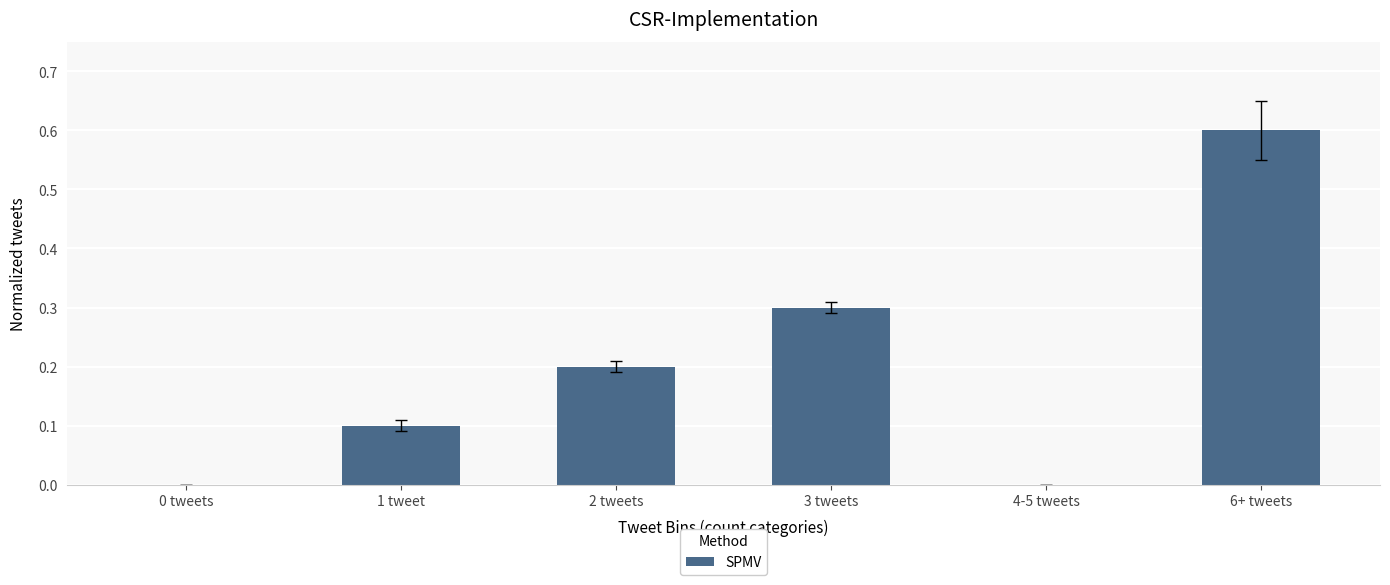

True or false: the data shows 0.3 at 2 tweets.

False